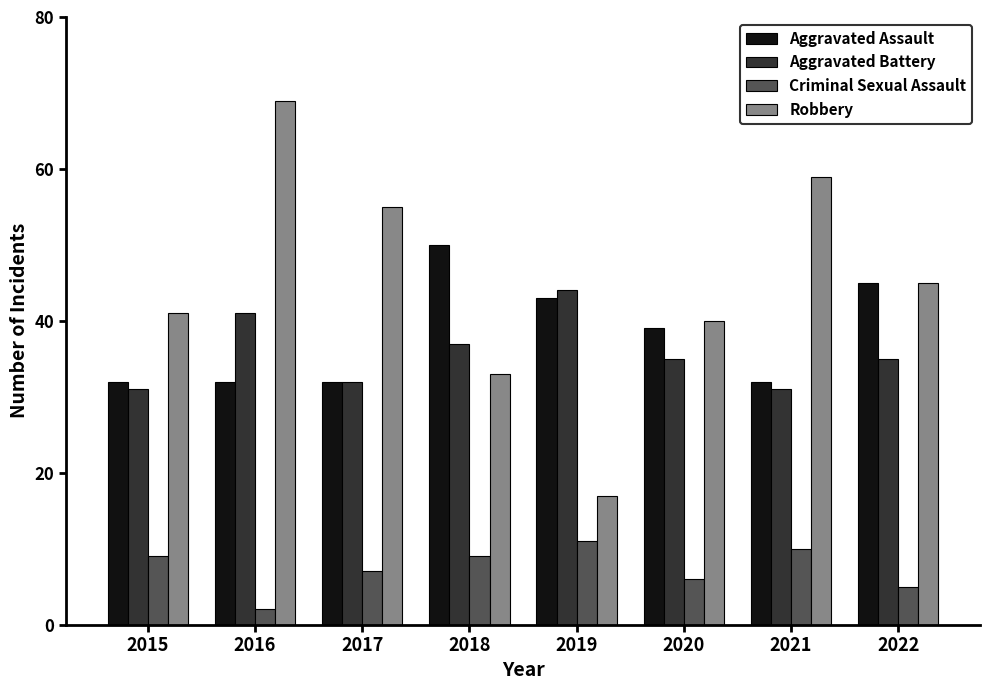

What is the difference between the second highest and minimum values in the Robbery series?

42